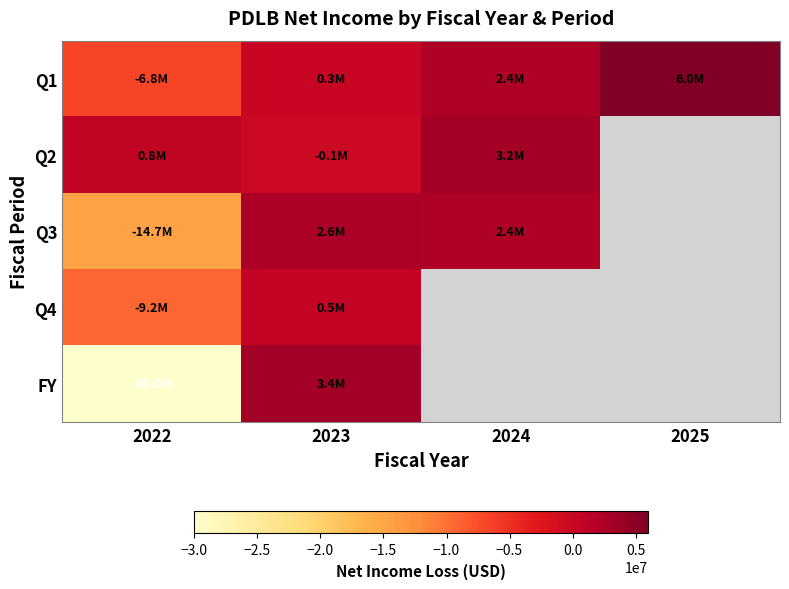

At which category is the sum across all series the highest?

2023